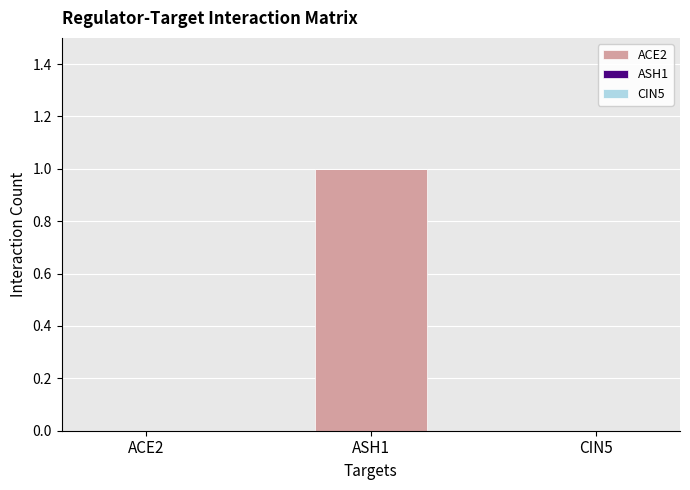

How many data points does each series have?

3